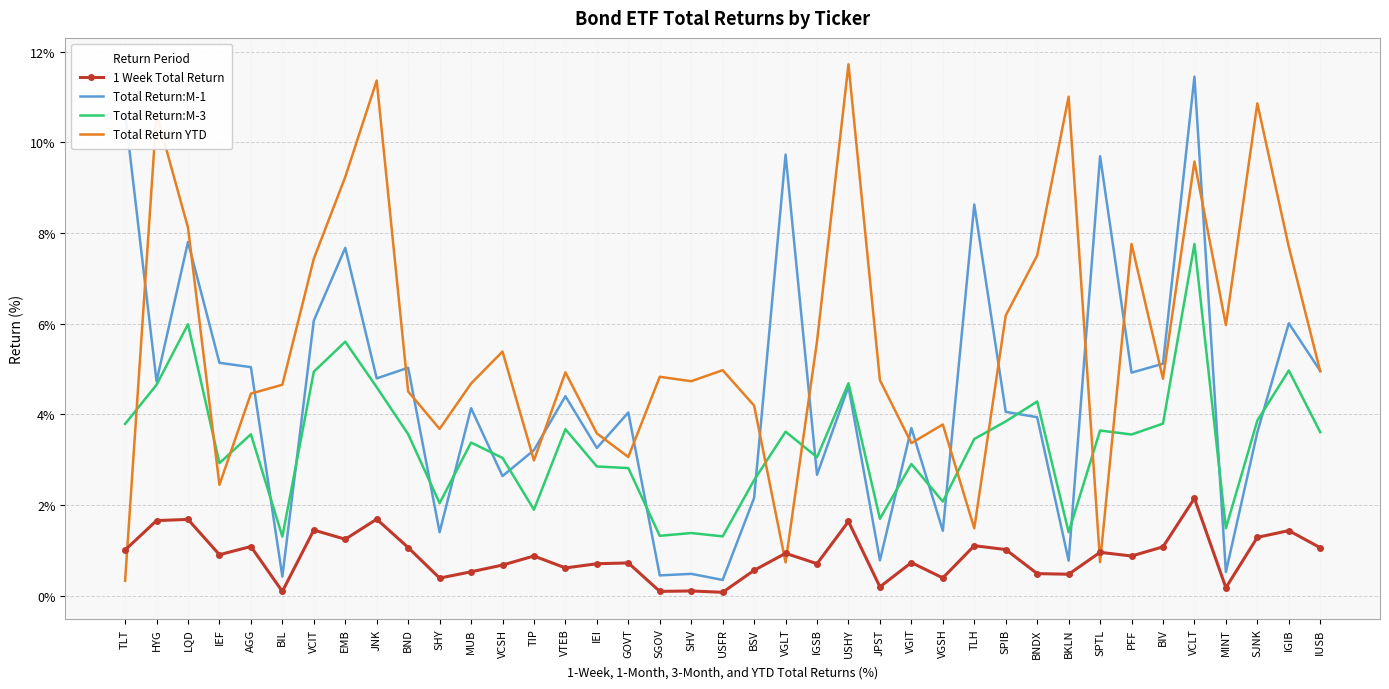

At which category is the sum across all series the highest?

VCLT